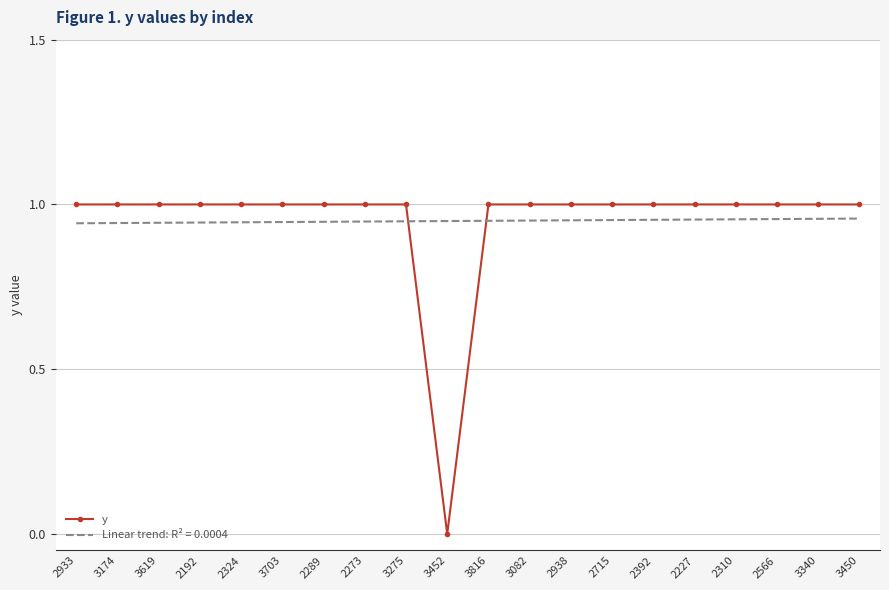

Which series has the largest range (max minus min)?

y